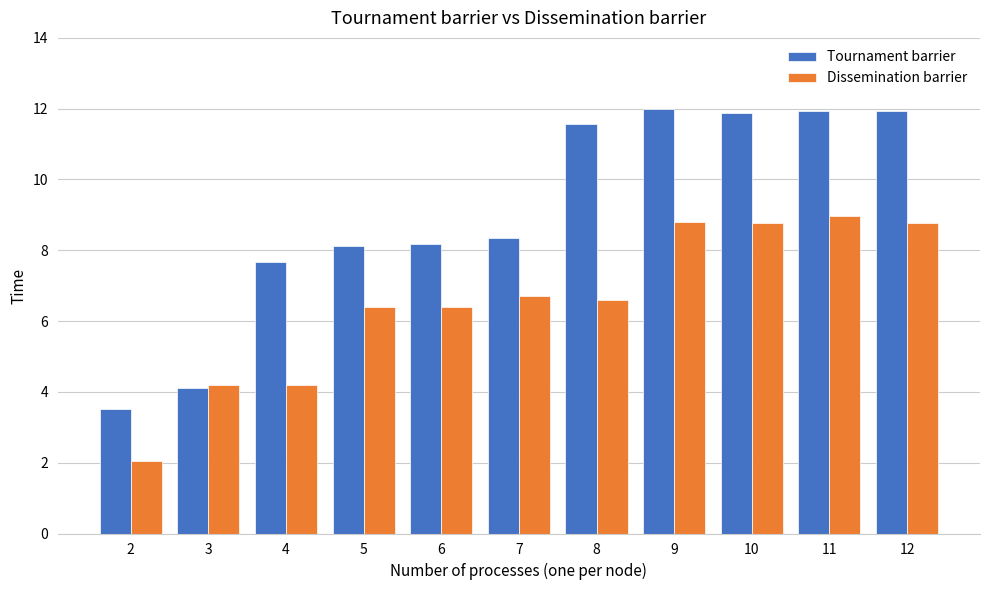

What is the minimum value shown in the chart?

2.0